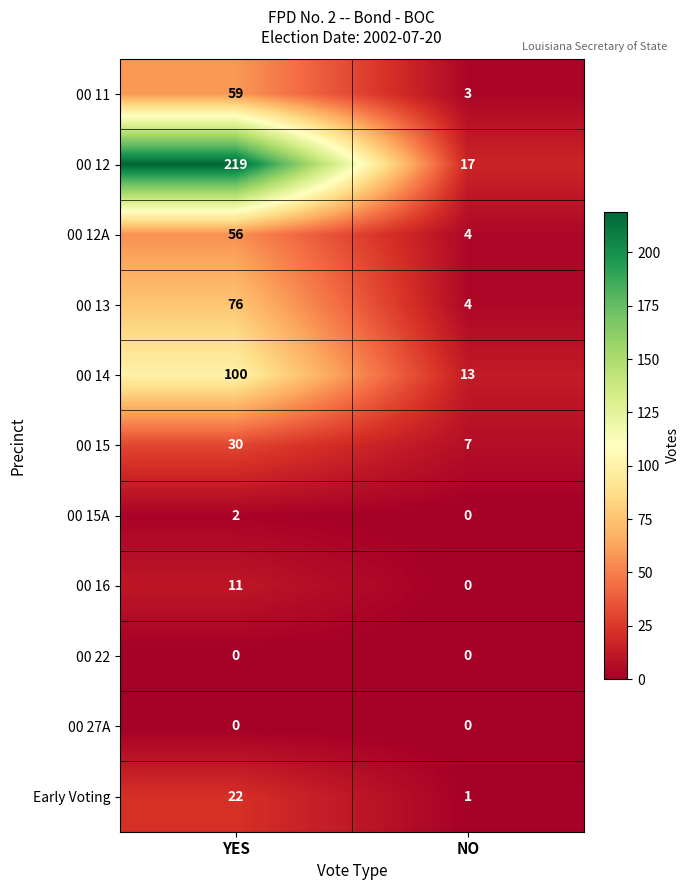

At which label does Early Voting reach its minimum?

NO